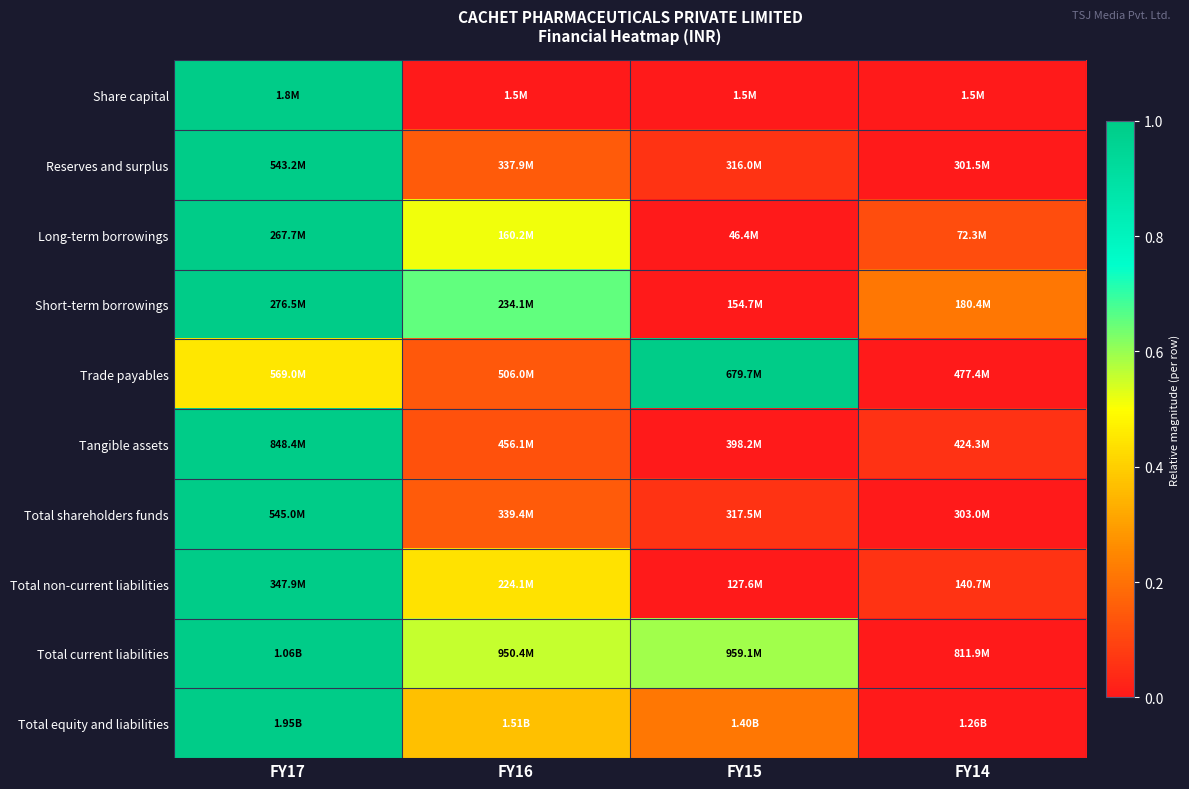

Which has a higher value, FY17 or FY14?

FY17